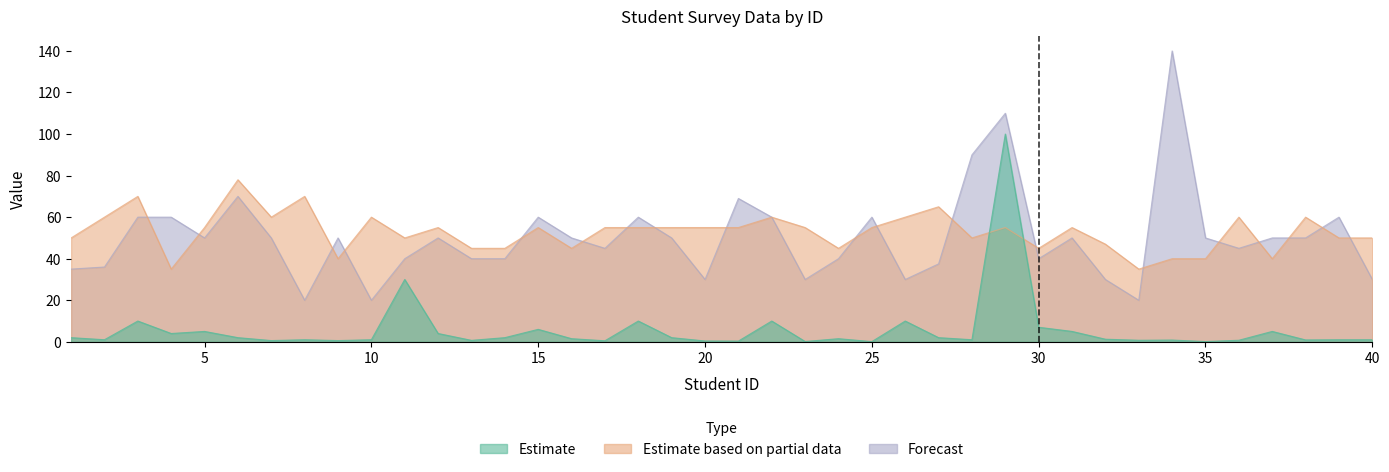

Is the value of Estimate based on partial data at 8 greater than the value of Forecast at 5?

Yes